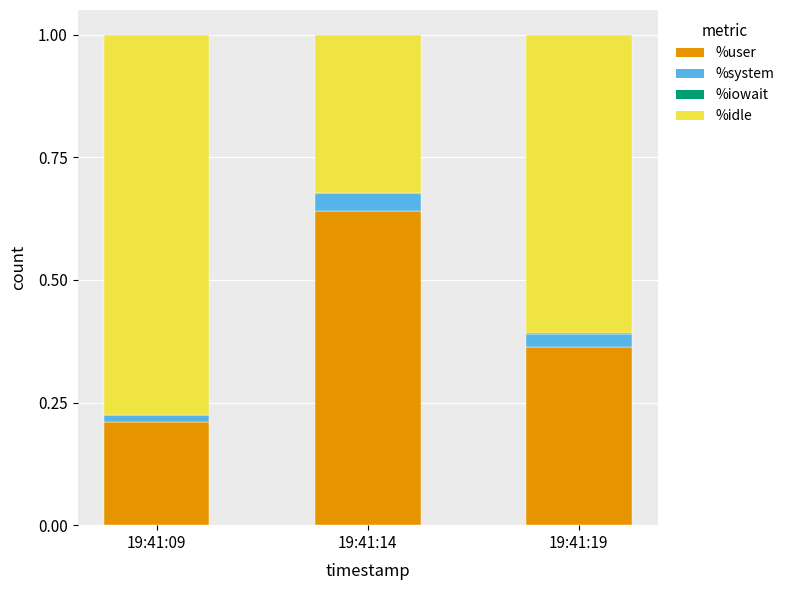

Are the bars grouped side by side (vs. stacked)?

No